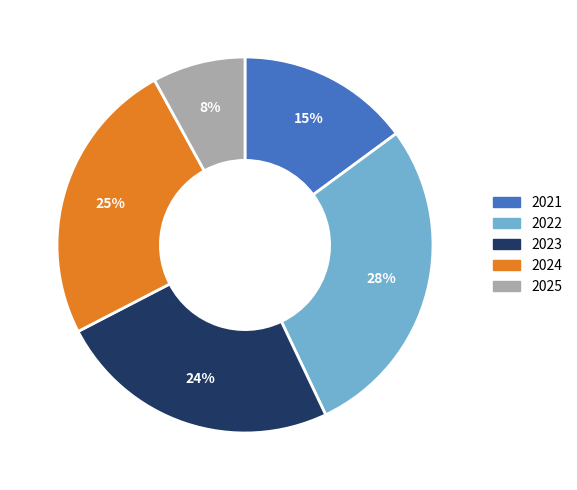

To the nearest percent, what is the difference between the largest and smallest slice percentages?

20%